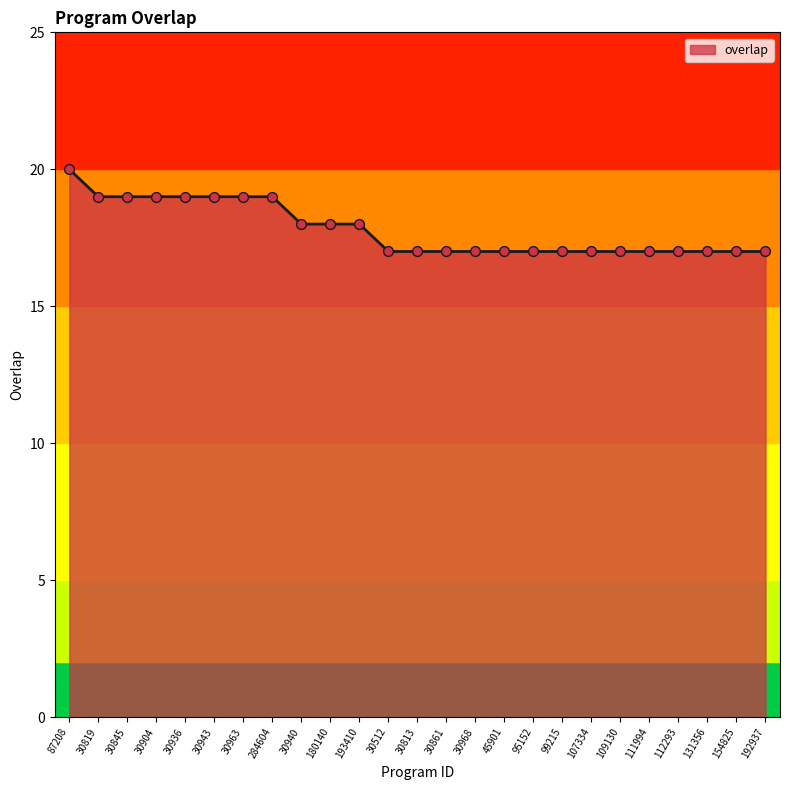

Between 30813 and 30936, which is larger?

30936